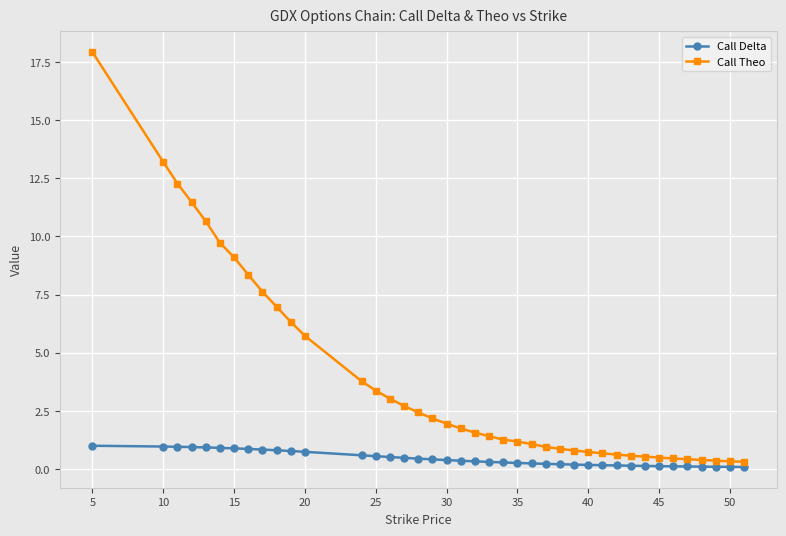

What is the maximum value for Call Delta?

1.0